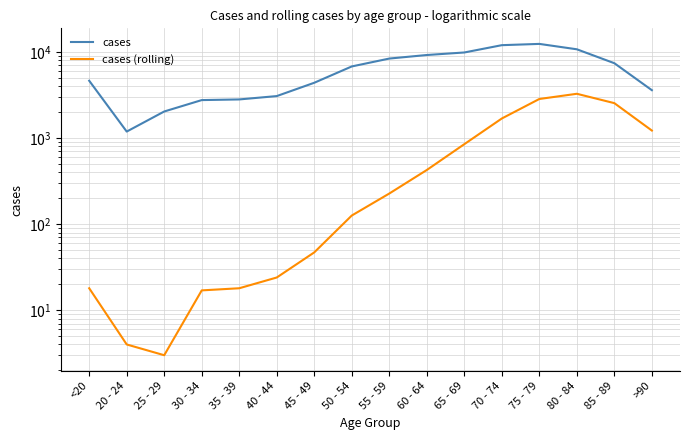

Rank the categories by cases (rolling) value from lowest to highest.

25 - 29, 20 - 24, 30 - 34, <20, 35 - 39, 40 - 44, 45 - 49, 50 - 54, 55 - 59, 60 - 64, 65 - 69, >90, 70 - 74, 85 - 89, 75 - 79, 80 - 84